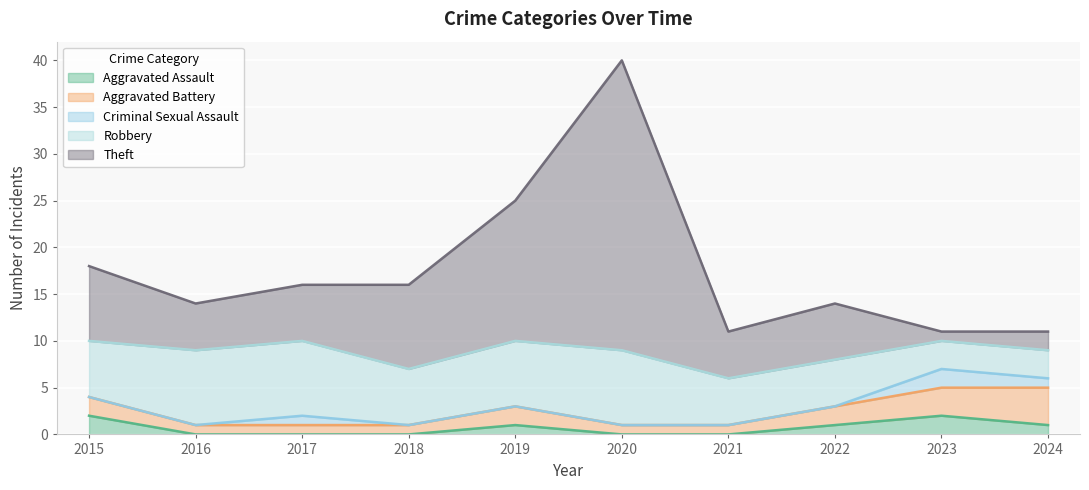

True or false: Criminal Sexual Assault and Aggravated Assault intersect in this chart.

False